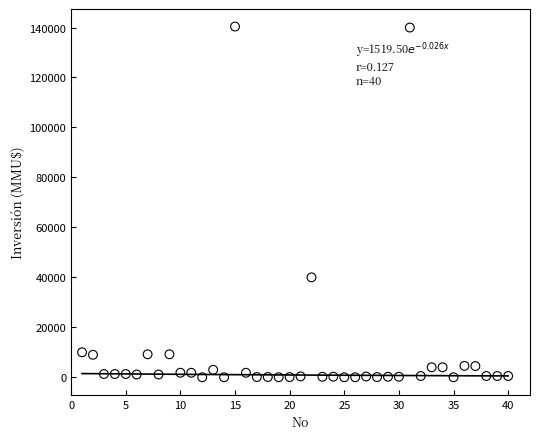

What Y value in the scatter plot is closest to 70200?

40000